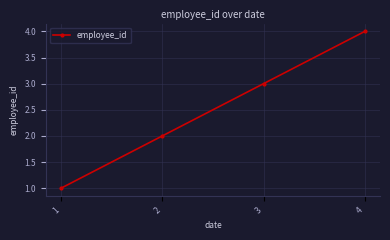

List the labels in order of value, smallest first.

1, 2, 3, 4